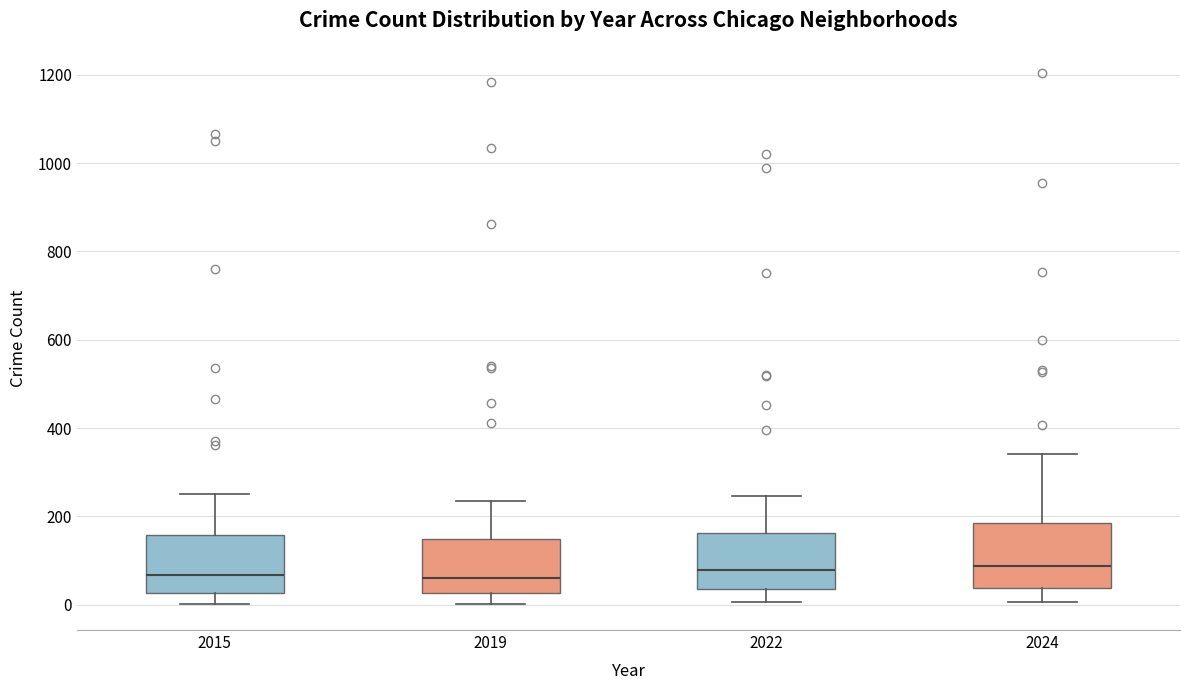

Where does the median line of the box at x = 2019 sit on the y-axis? The values are not printed on the chart, so give them approximately, as read against the axis.

60